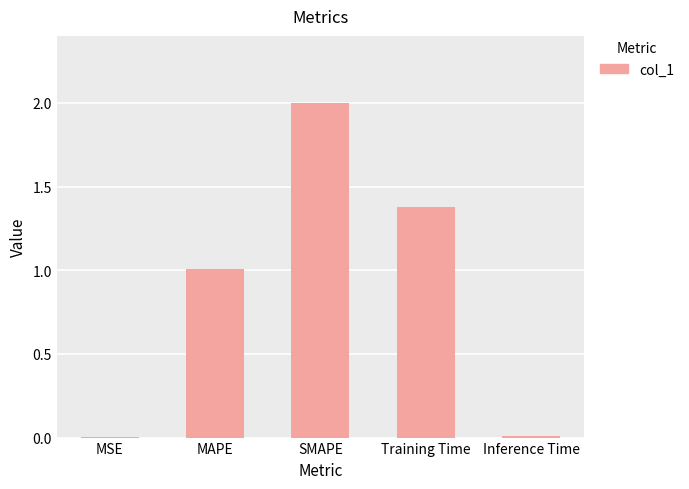

How many distinct data groups are displayed?

1